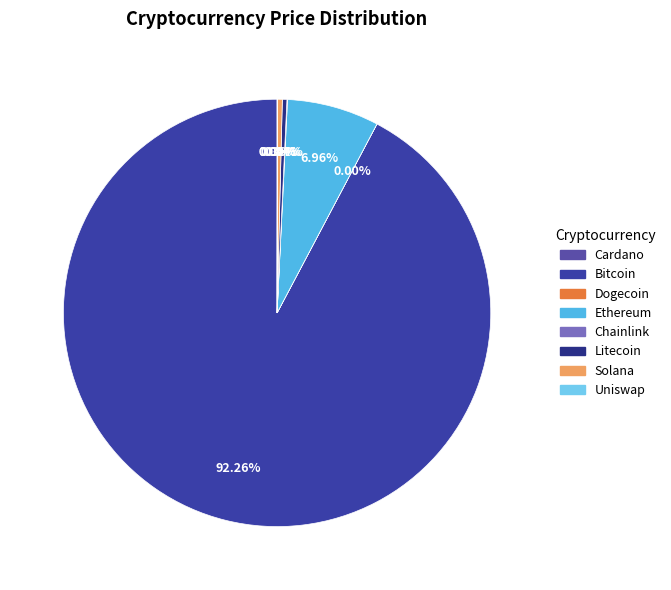

Count the number of slices in the pie.

8